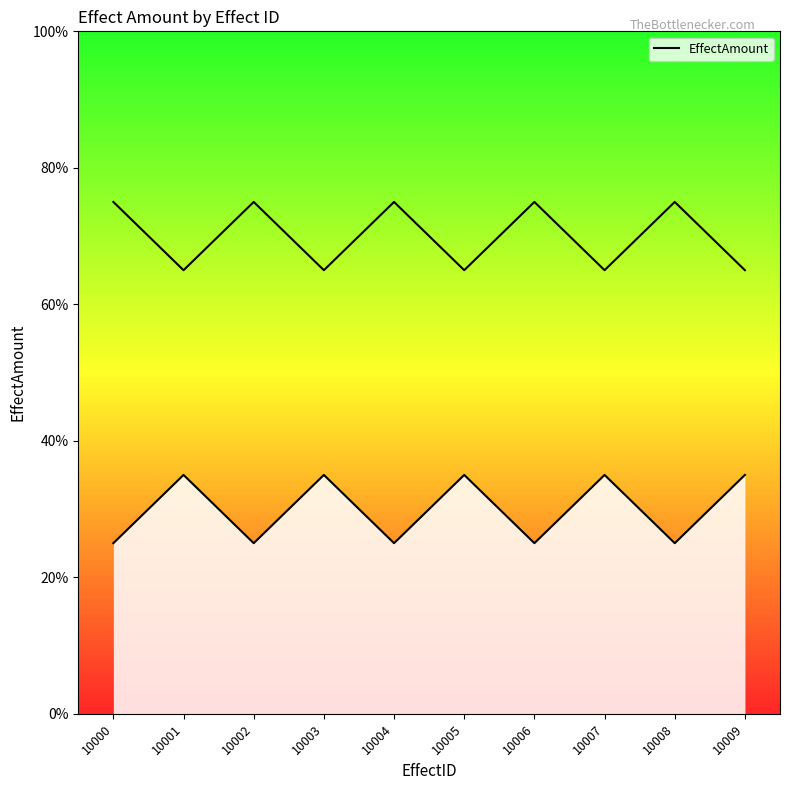

Where is the data nearest to the value 30?

10000